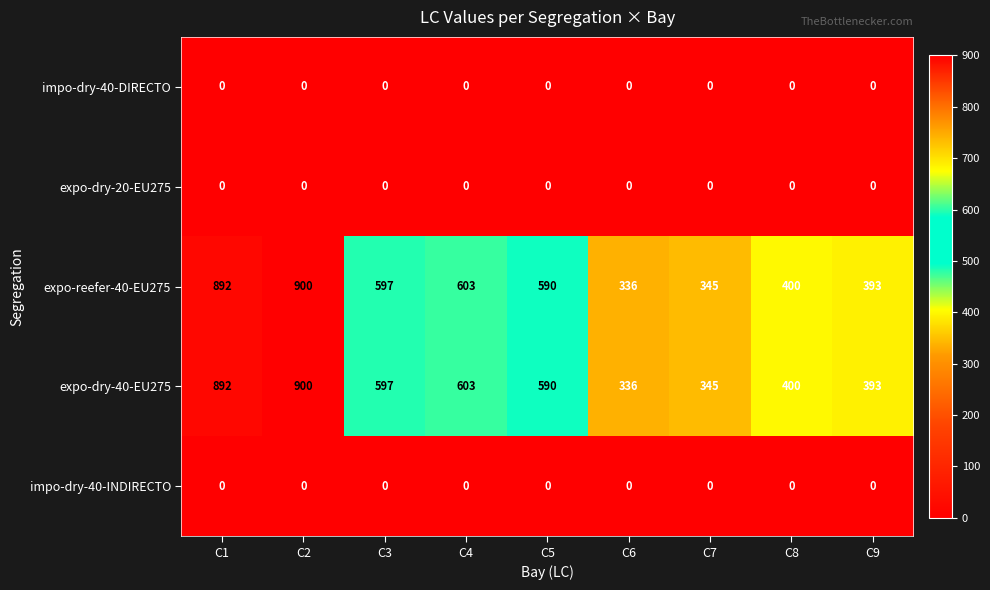

At how many categories does at least one series exceed 717?

2